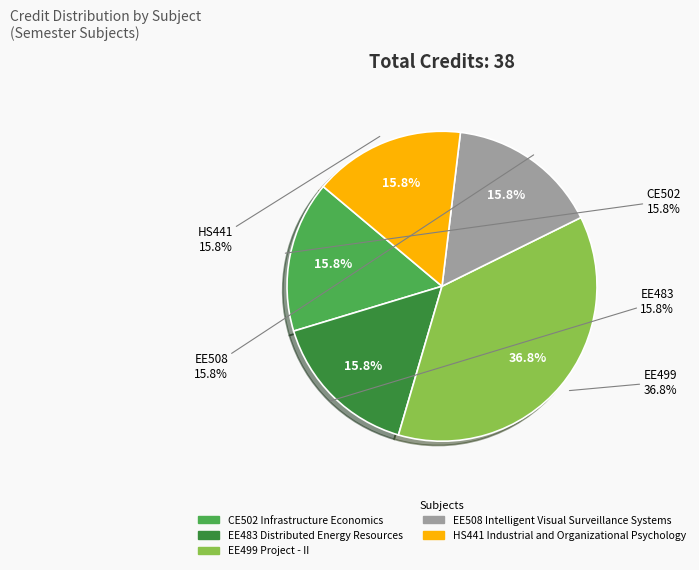

To the nearest percent, what is the combined percentage of CE502
Infrastructure Economics and EE483
Distributed Energy Resources?

32%